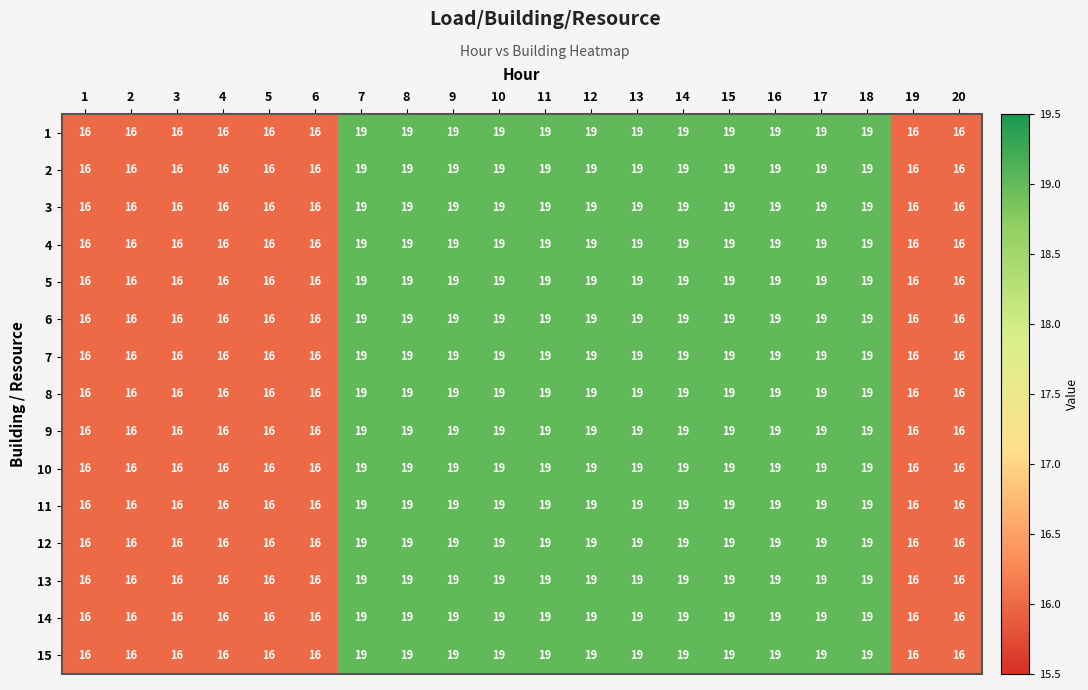

What is the difference between the second highest and second lowest values in the 14 series?

3